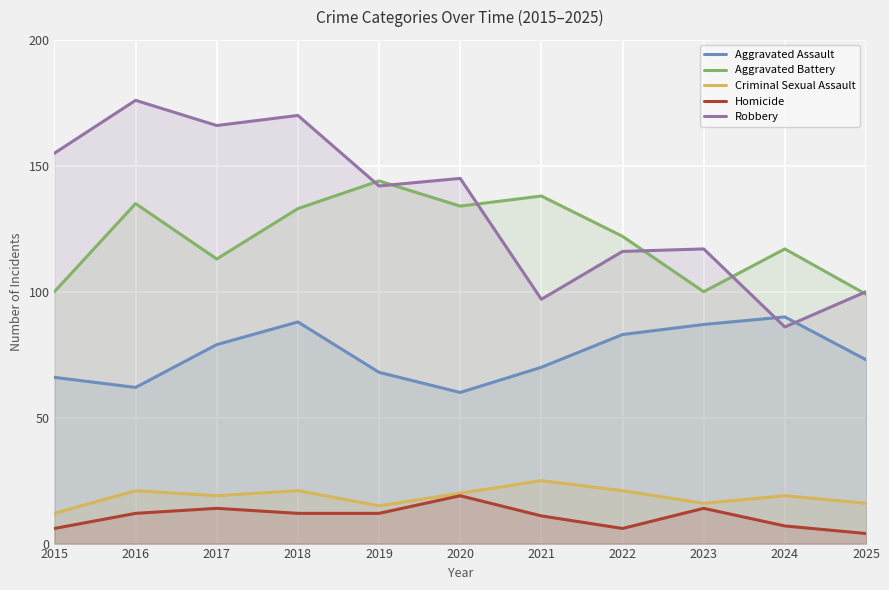

True or false: Aggravated Assault has more than 1 points higher than both neighbors.

True